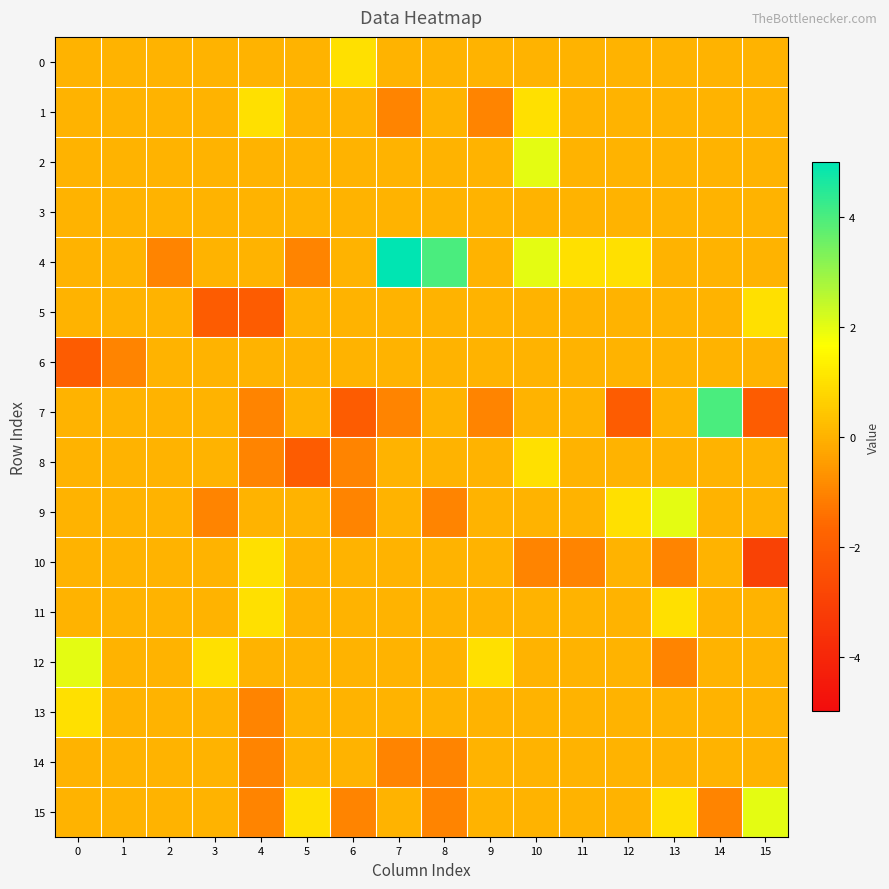

Reading left to right, list all the values displayed in this chart.

0: 0=0	1=0	2=0	3=0	4=0	5=0	6=1	7=0	8=0	9=0	10=0	11=0	12=0	13=0	14=0	15=0
1: 0=0	1=0	2=0	3=0	4=1	5=0	6=0	7=-1	8=0	9=-1	10=1	11=0	12=0	13=0	14=0	15=0
2: 0=0	1=0	2=0	3=0	4=0	5=0	6=0	7=0	8=0	9=0	10=2	11=0	12=0	13=0	14=0	15=0
3: 0=0	1=0	2=0	3=0	4=0	5=0	6=0	7=0	8=0	9=0	10=0	11=0	12=0	13=0	14=0	15=0
4: 0=0	1=0	2=-1	3=0	4=0	5=-1	6=0	7=5	8=4	9=0	10=2	11=1	12=1	13=0	14=0	15=0
5: 0=0	1=0	2=0	3=-2	4=-2	5=0	6=0	7=0	8=0	9=0	10=0	11=0	12=0	13=0	14=0	15=1
6: 0=-2	1=-1	2=0	3=0	4=0	5=0	6=0	7=0	8=0	9=0	10=0	11=0	12=0	13=0	14=0	15=0
7: 0=0	1=0	2=0	3=0	4=-1	5=0	6=-2	7=-1	8=0	9=-1	10=0	11=0	12=-2	13=0	14=4	15=-2
8: 0=0	1=0	2=0	3=0	4=-1	5=-2	6=-1	7=0	8=0	9=0	10=1	11=0	12=0	13=0	14=0	15=0
9: 0=0	1=0	2=0	3=-1	4=0	5=0	6=-1	7=0	8=-1	9=0	10=0	11=0	12=1	13=2	14=0	15=0
10: 0=0	1=0	2=0	3=0	4=1	5=0	6=0	7=0	8=0	9=0	10=-1	11=-1	12=0	13=-1	14=0	15=-3
11: 0=0	1=0	2=0	3=0	4=1	5=0	6=0	7=0	8=0	9=0	10=0	11=0	12=0	13=1	14=0	15=0
12: 0=2	1=0	2=0	3=1	4=0	5=0	6=0	7=0	8=0	9=1	10=0	11=0	12=0	13=-1	14=0	15=0
13: 0=1	1=0	2=0	3=0	4=-1	5=0	6=0	7=0	8=0	9=0	10=0	11=0	12=0	13=0	14=0	15=0
14: 0=0	1=0	2=0	3=0	4=-1	5=0	6=0	7=-1	8=-1	9=0	10=0	11=0	12=0	13=0	14=0	15=0
15: 0=0	1=0	2=0	3=0	4=-1	5=1	6=-1	7=0	8=-1	9=0	10=0	11=0	12=0	13=1	14=-1	15=2